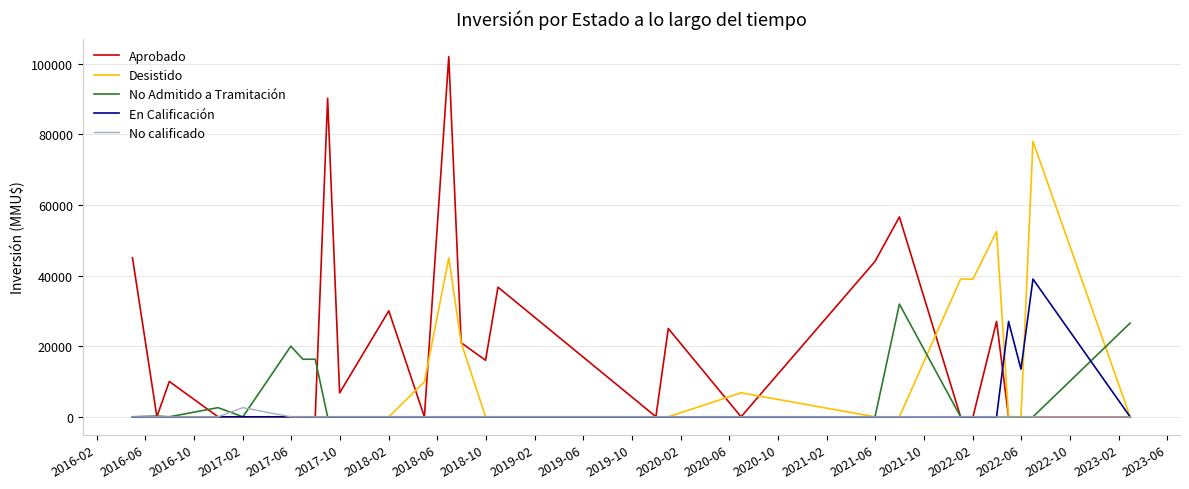

Which series has the widest spread of values?

Aprobado